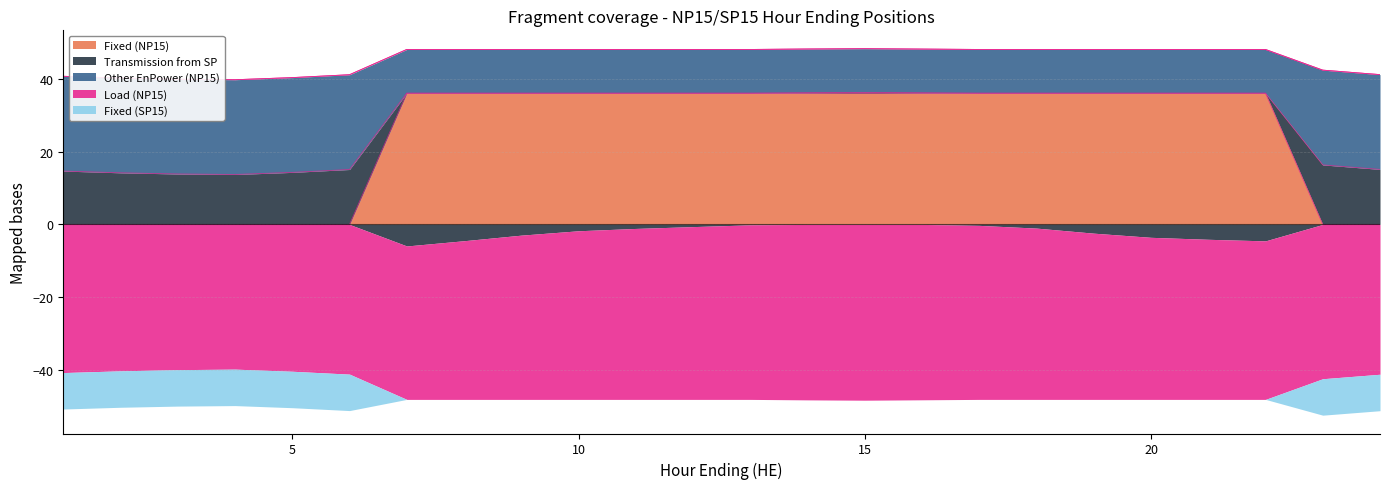

True or false: Fixed (NP15) has a value of 14 at 20.

False